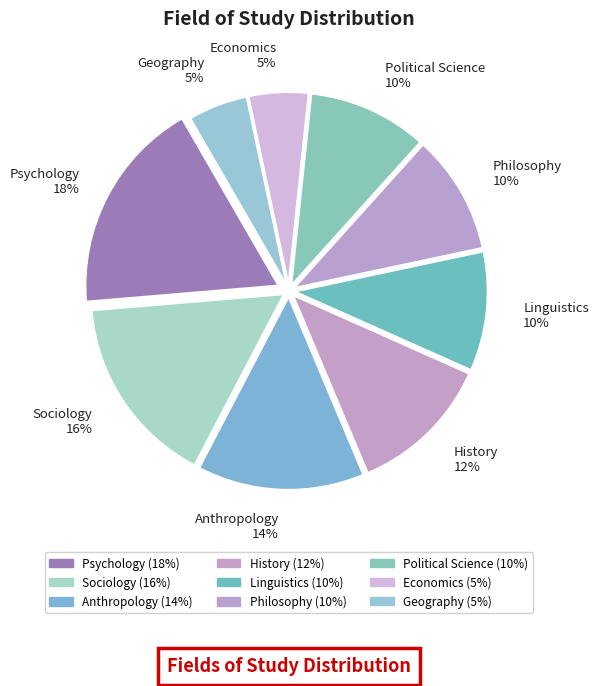

Is the sum of Linguistics and Geography greater than half?

No